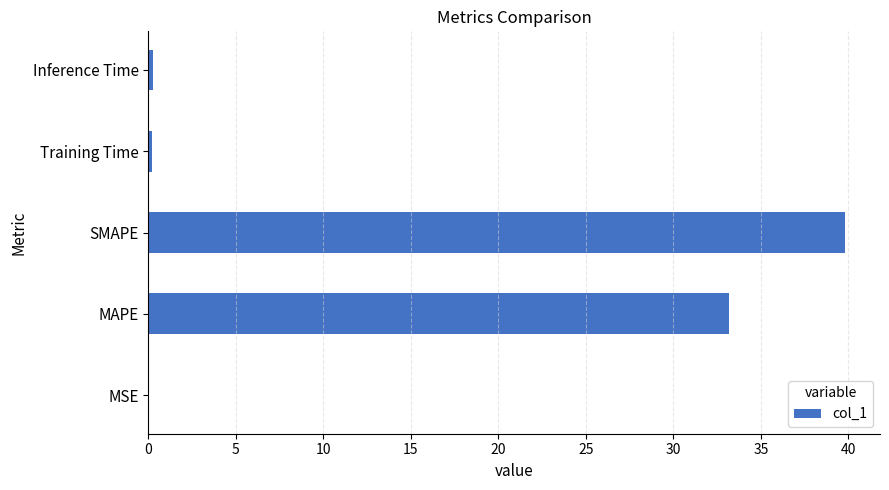

What is the average value?

14.7